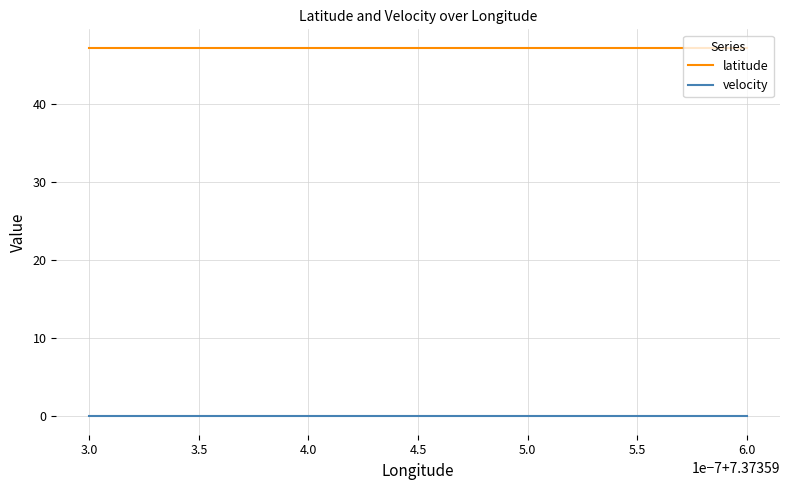

At which category does latitude reach its first local peak?

6.0